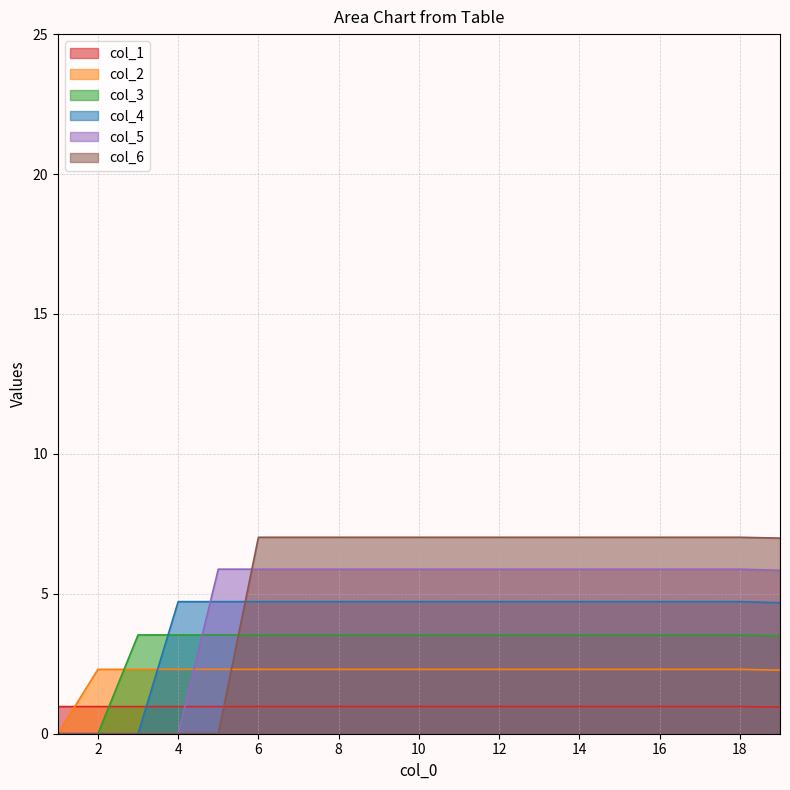

How many times do col_1 and col_6 cross each other?

1